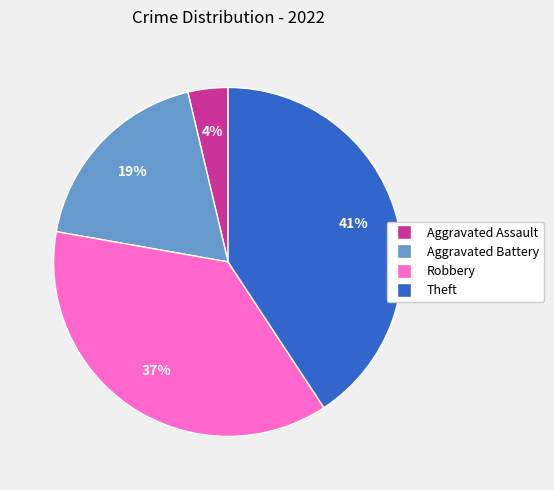

Is it true that Robbery is 37% of the pie?

True